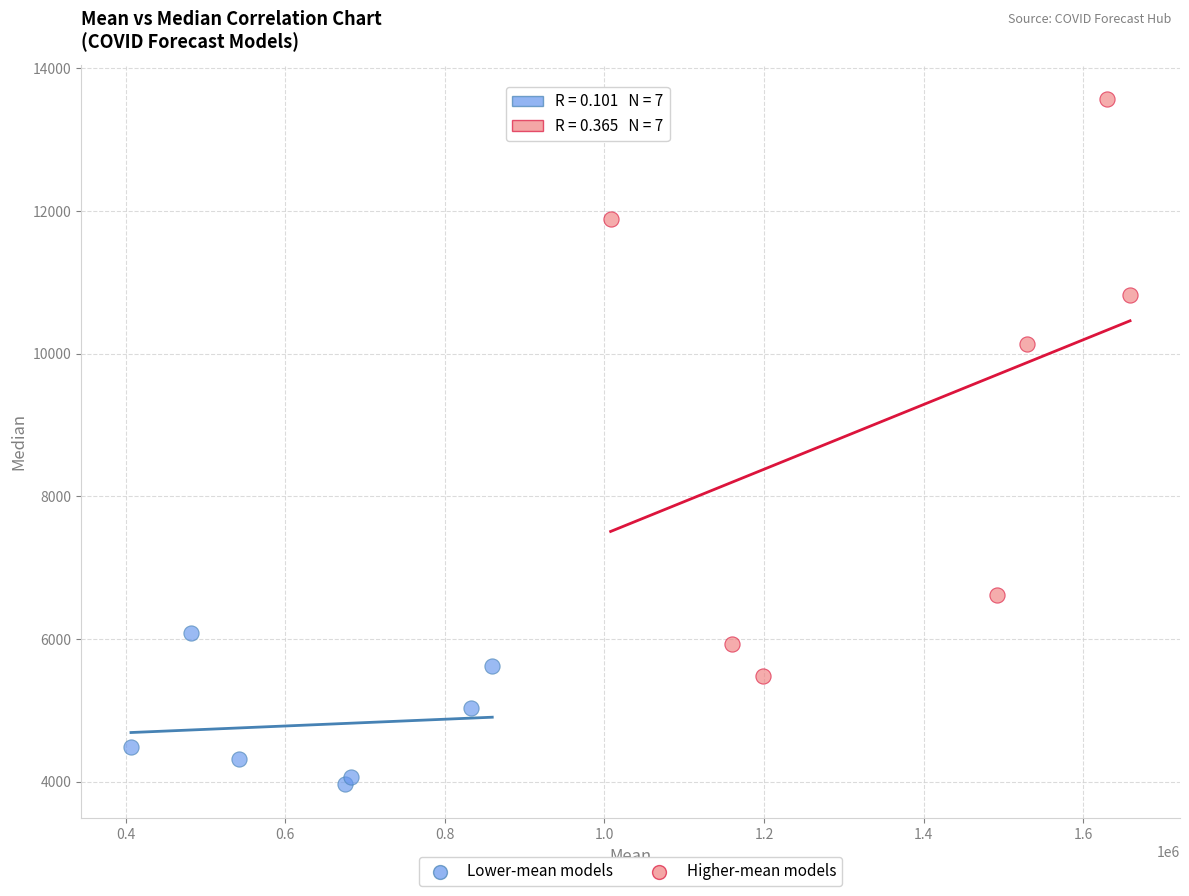

Which series contains the lowest Y value?

Lower-mean models